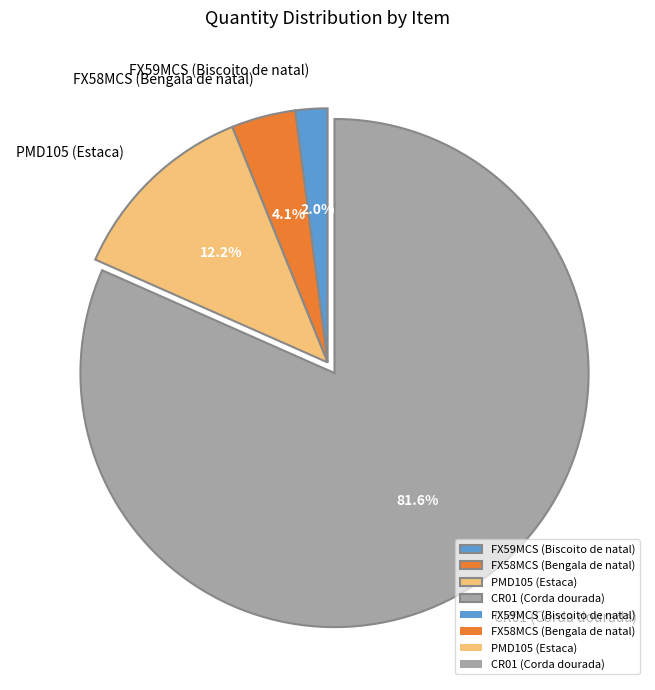

Rank the categories by value from highest to lowest.

CR01 (Corda dourada), PMD105 (Estaca), FX58MCS (Bengala de natal), FX59MCS (Biscoito de natal)